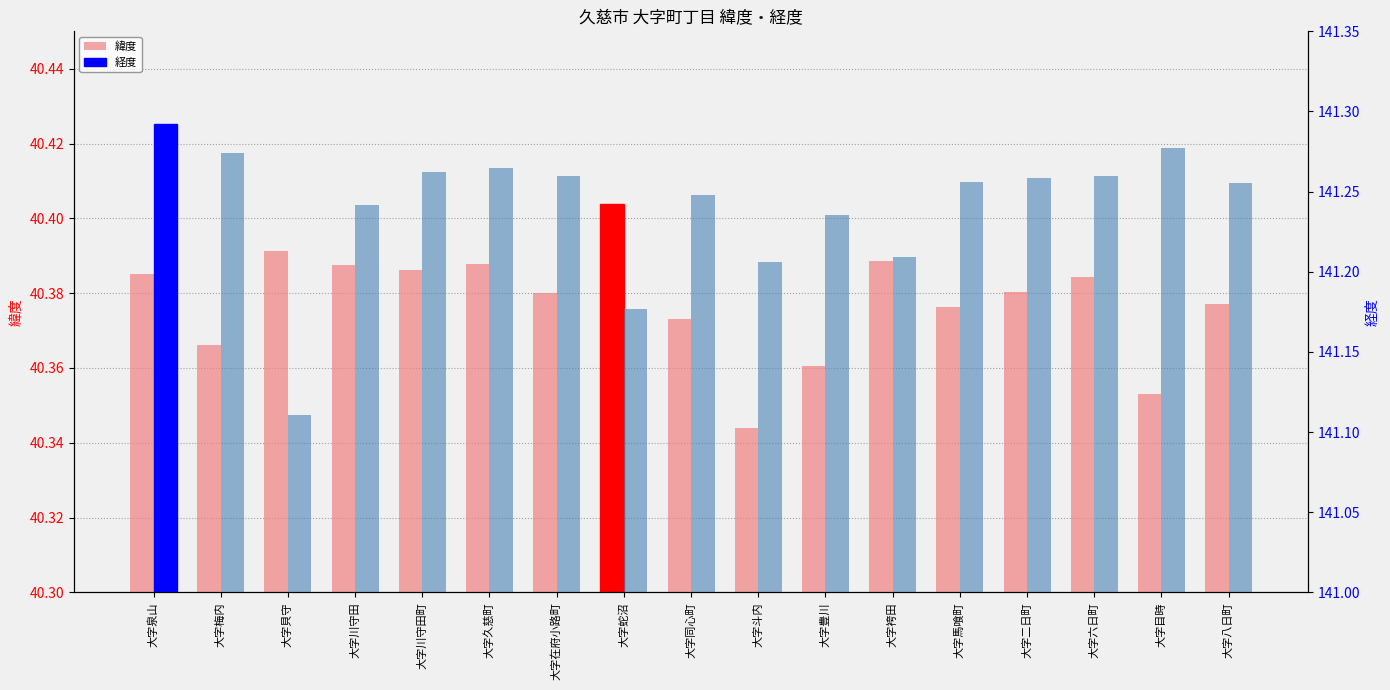

Rank the categories by 経度 value from highest to lowest.

大字泉山, 大字目時, 大字梅内, 大字久慈町, 大字川守田町, 大字在府小路町, 大字六日町, 大字二日町, 大字馬喰町, 大字八日町, 大字同心町, 大字川守田, 大字豊川, 大字袴田, 大字斗内, 大字蛇沼, 大字貝守